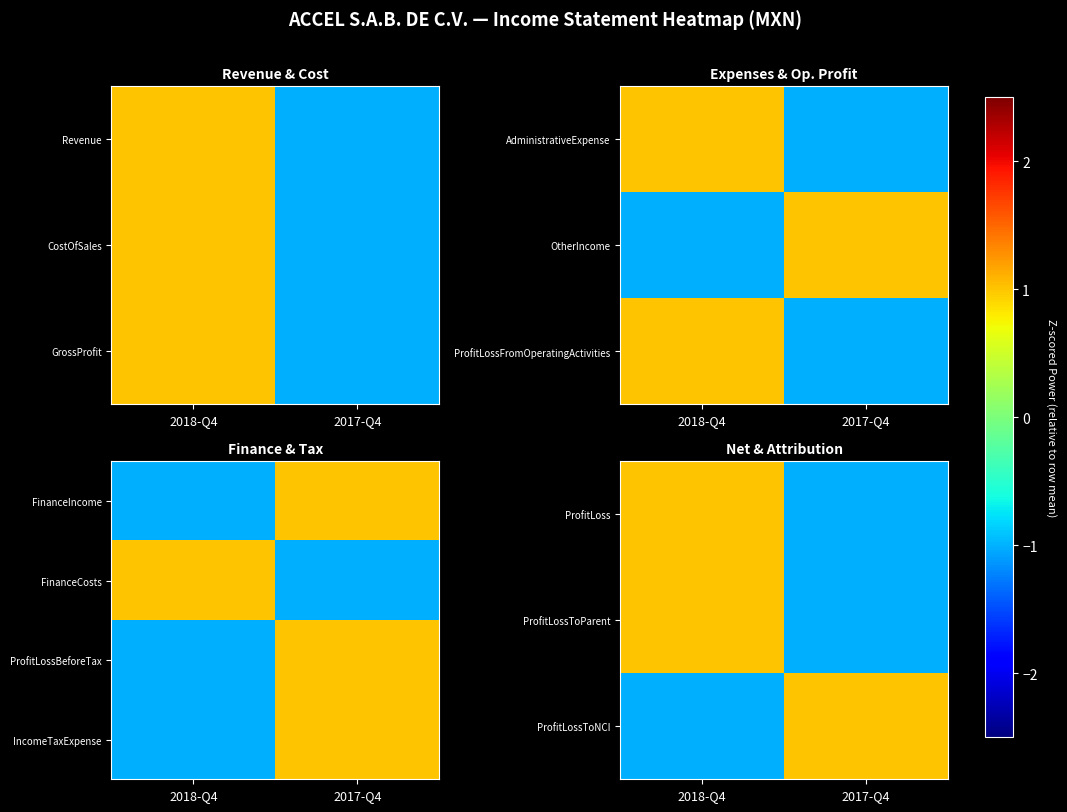

At which category is the sum across all series the highest?

2018-Q4